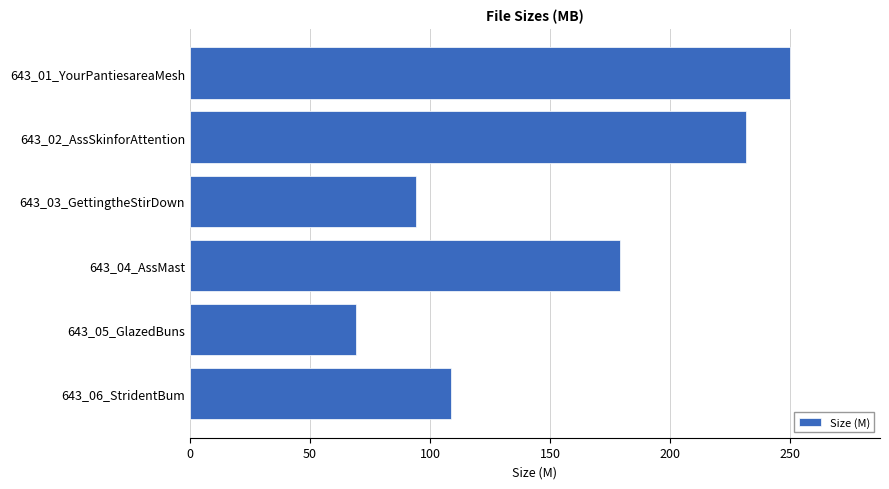

What is the minimum value shown in the chart?

69.1